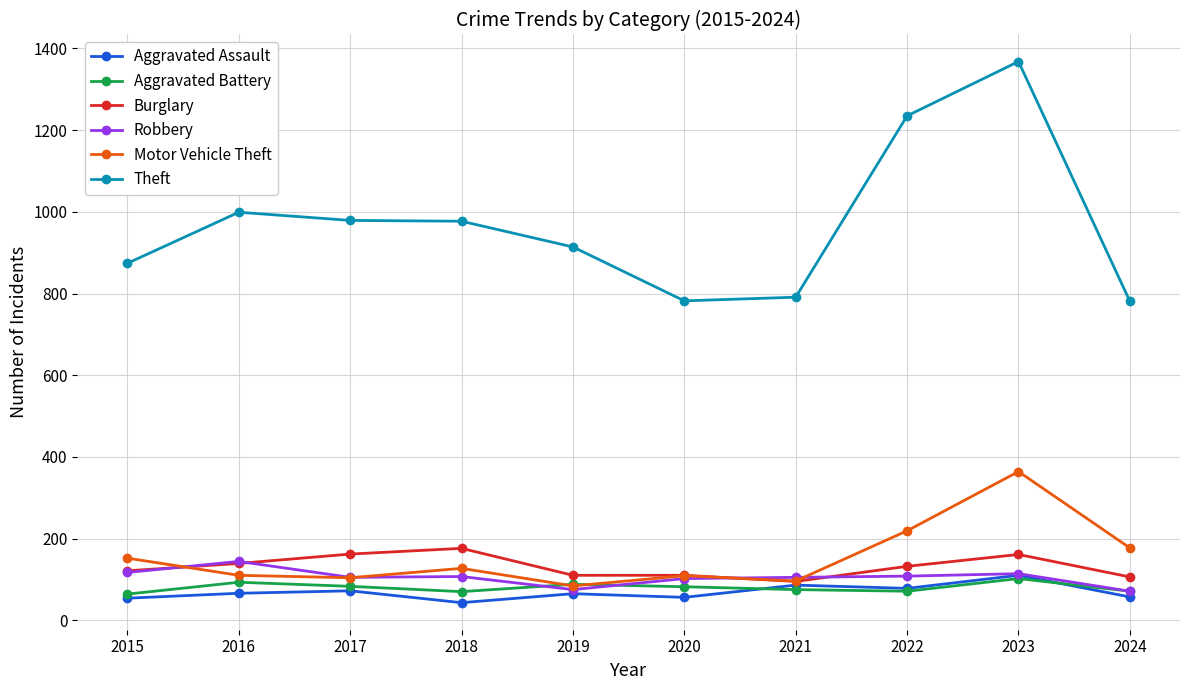

True or false: Burglary and Aggravated Battery cross at least once.

False